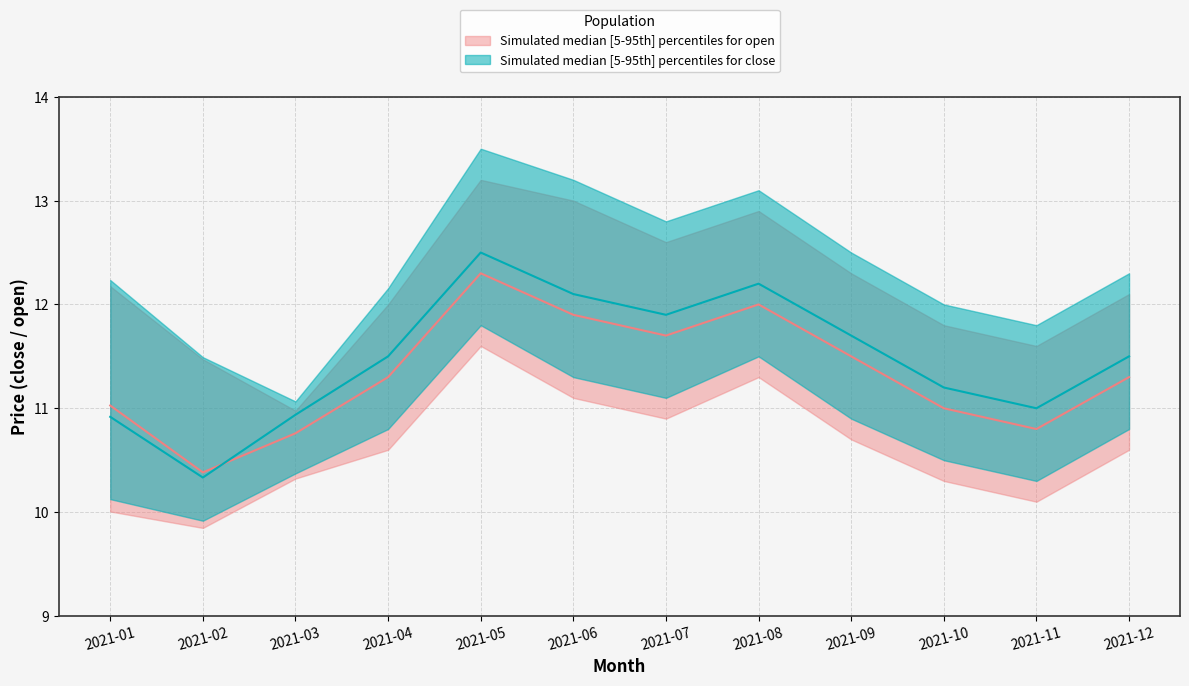

Is it true that close_median equals 11.5 at 2021-04?

True